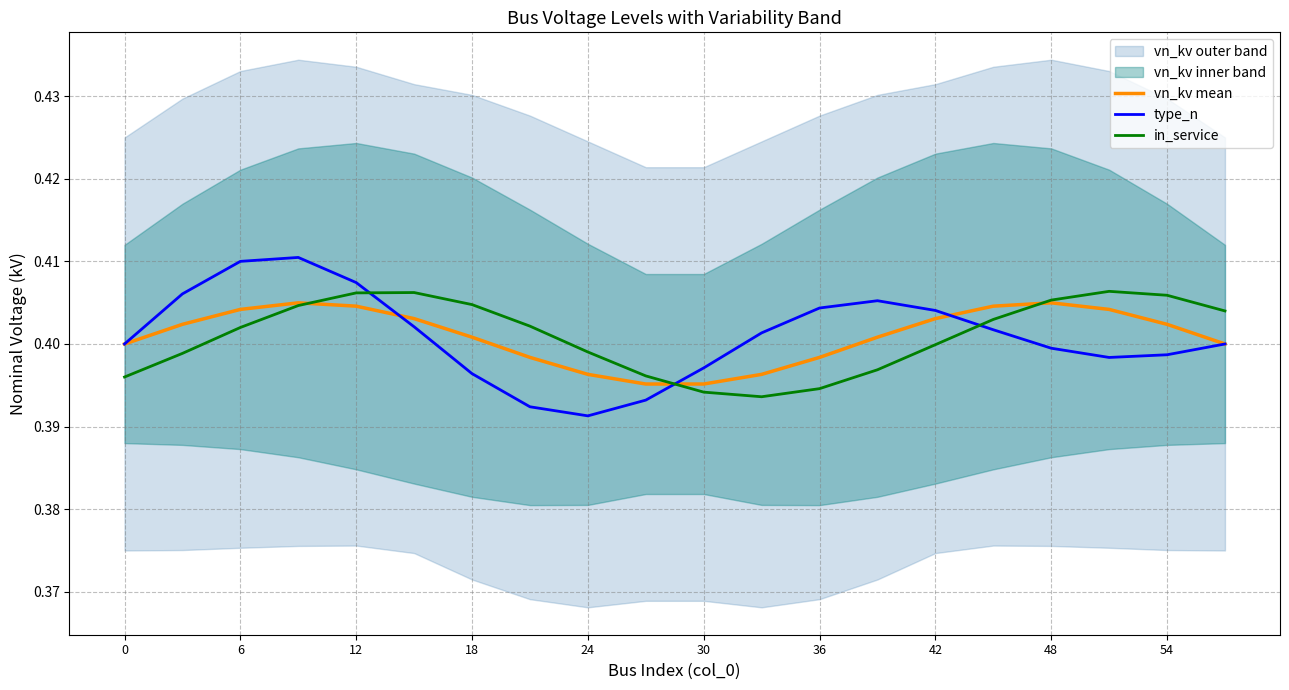

True or false: type_n and in_service cross at least once.

True